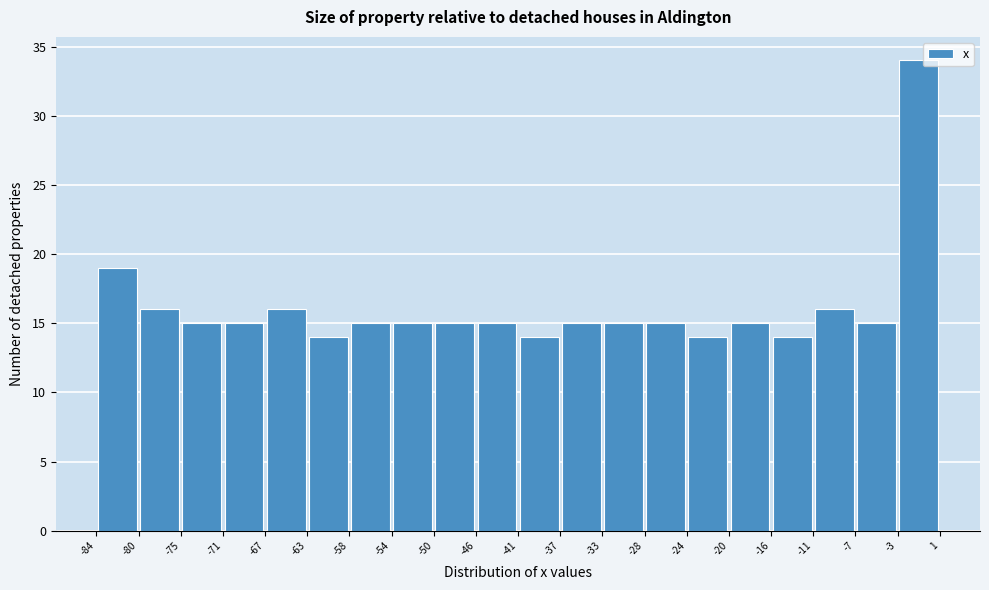

Reading left to right, transcribe this chart: for each bar, give the range it covers on the x-axis and its height. The values are not printed on the chart, so give them approximately, as read against the axis.

-84 to -80: 19
-80 to -75: 16
-75 to -71: 15
-71 to -67: 15
-67 to -63: 16
-63 to -58: 14
-58 to -54: 15
-54 to -50: 15
-50 to -46: 15
-46 to -41: 15
-41 to -37: 14
-37 to -33: 15
-33 to -28: 15
-28 to -24: 15
-24 to -20: 14
-20 to -16: 15
-16 to -11: 14
-11 to -7: 16
-7 to -3: 15
-3 to 1: 34